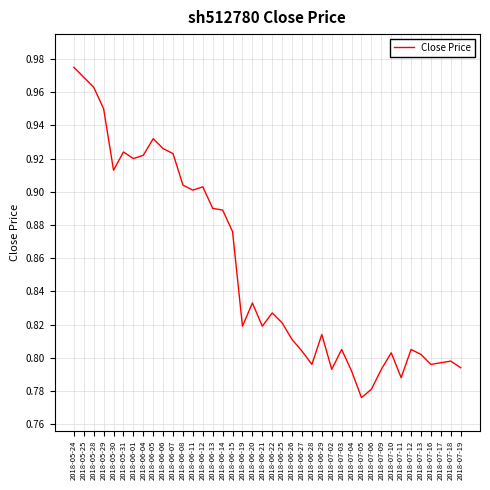

Which has a higher value, 2018-06-15 or 2018-05-31?

2018-05-31